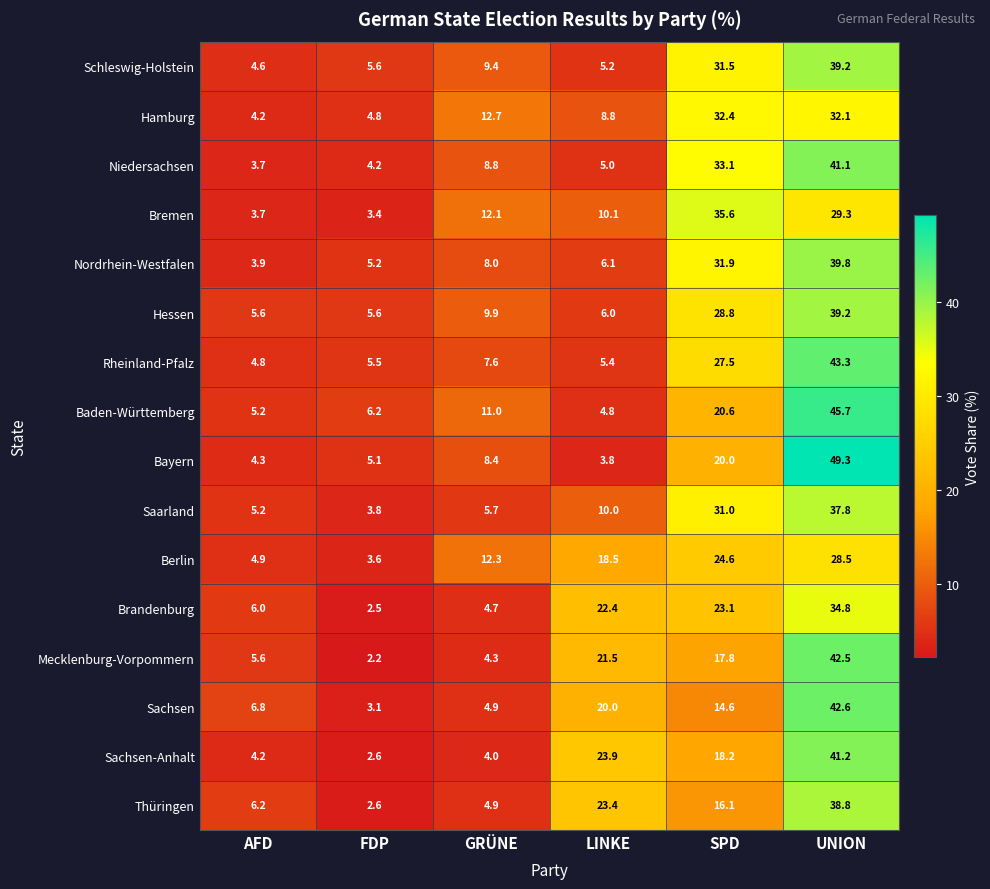

Which label corresponds to the smallest value in the chart?

FDP